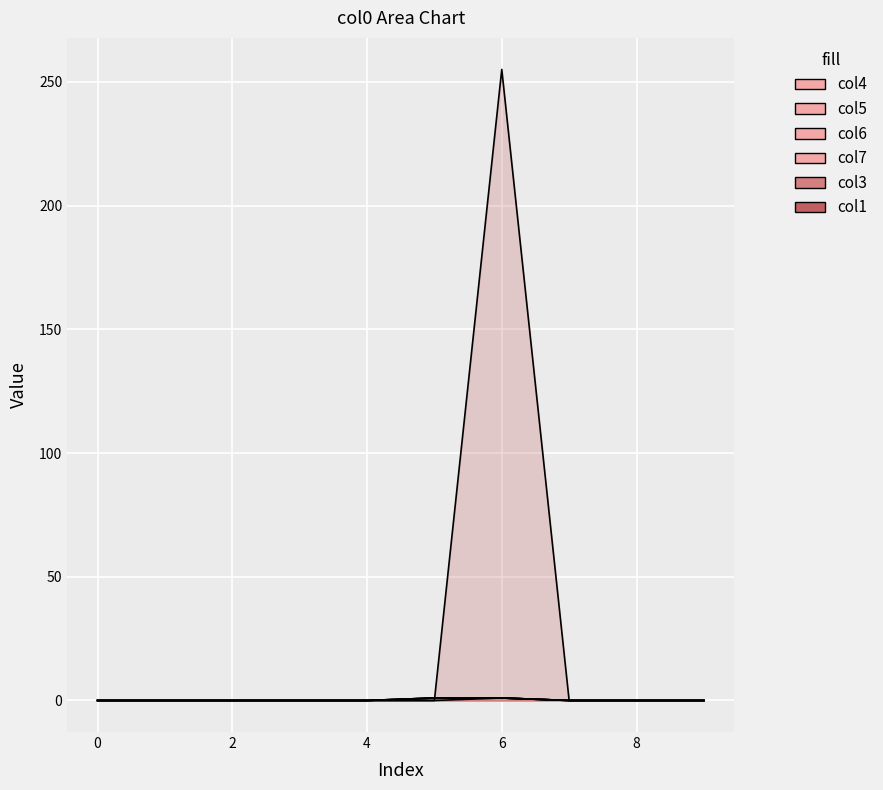

What is the maximum value for col5?

1